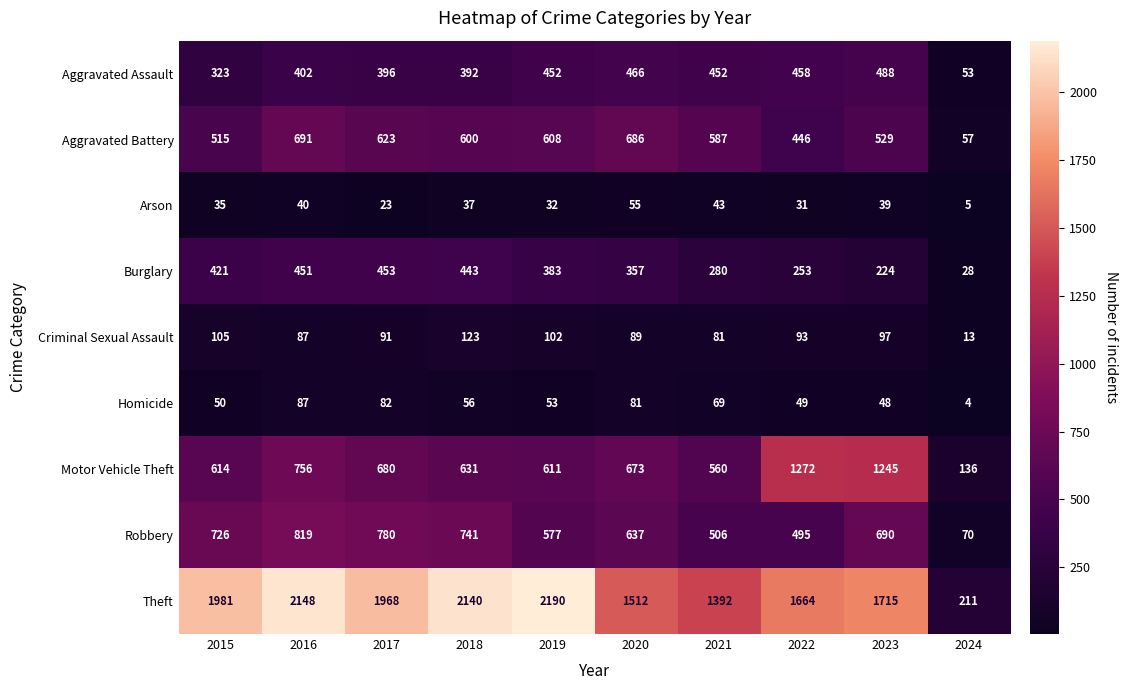

The Homicide series shows 53 at 2019. True or false?

True